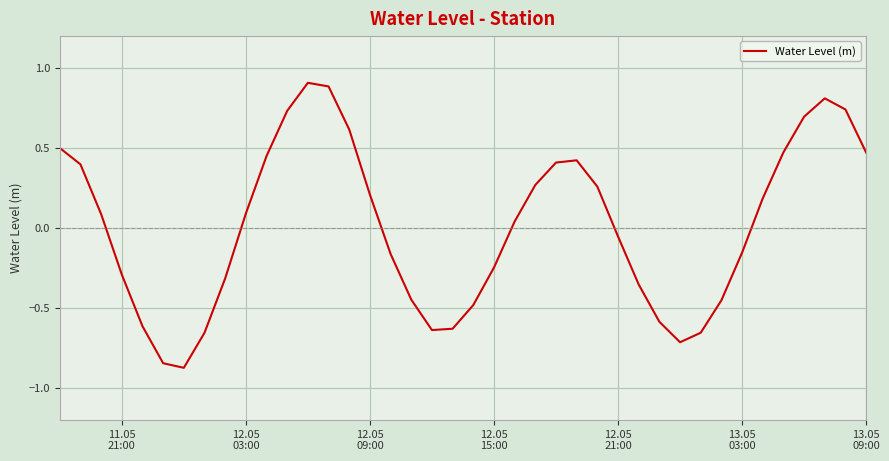

What is the difference between the maximum and minimum values?

1.8